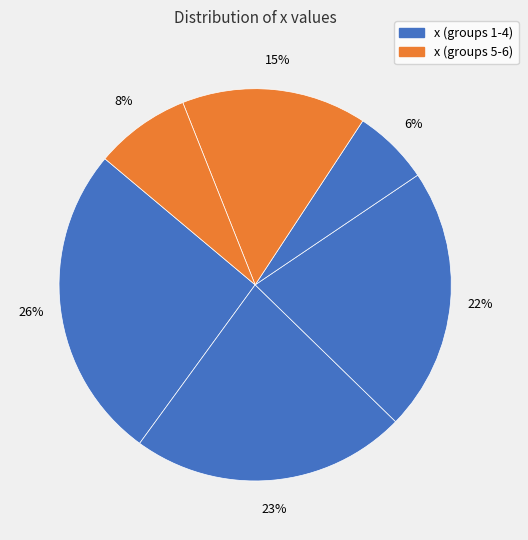

How many segments does this pie chart have?

6